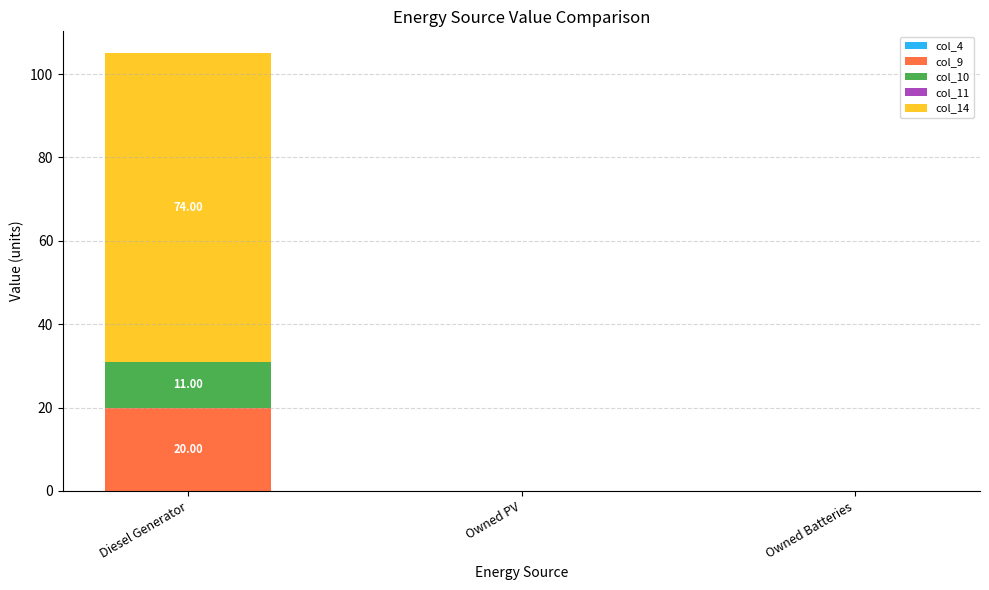

At which label does col_9 reach its peak?

Diesel Generator